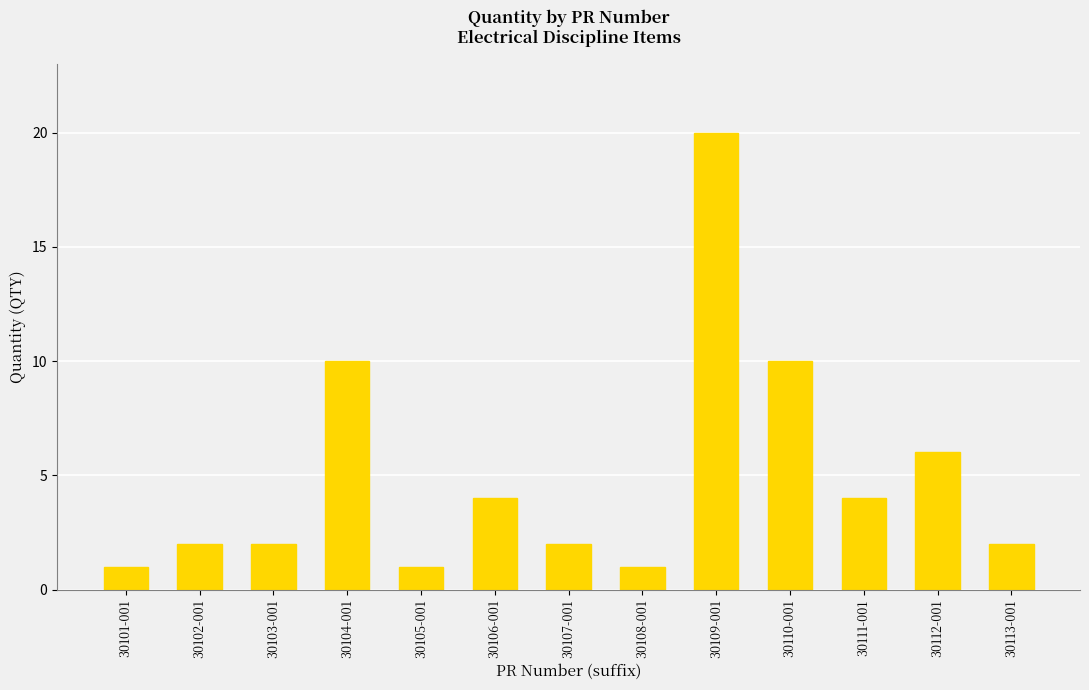

What is the maximum value shown in the chart?

20